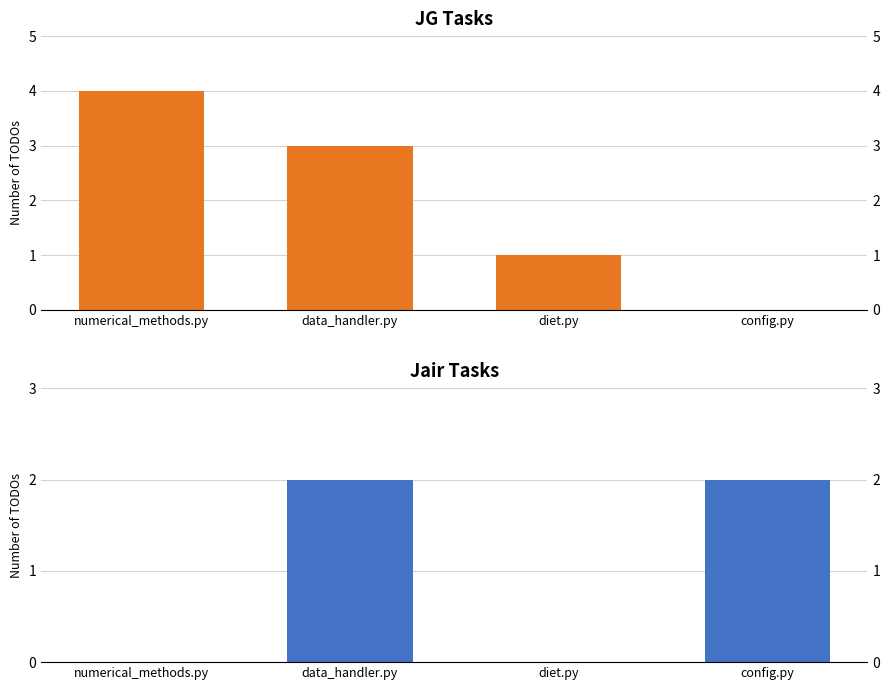

Reading right to left, transcribe all the data shown in this chart.

JG: 0	1	3	4
Jair: 2	0	2	0